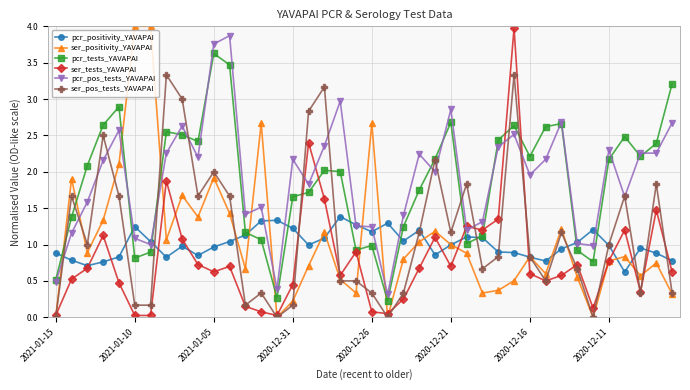

True or false: pcr_positivity_YAVAPAI has more than 0 interior local peaks.

True